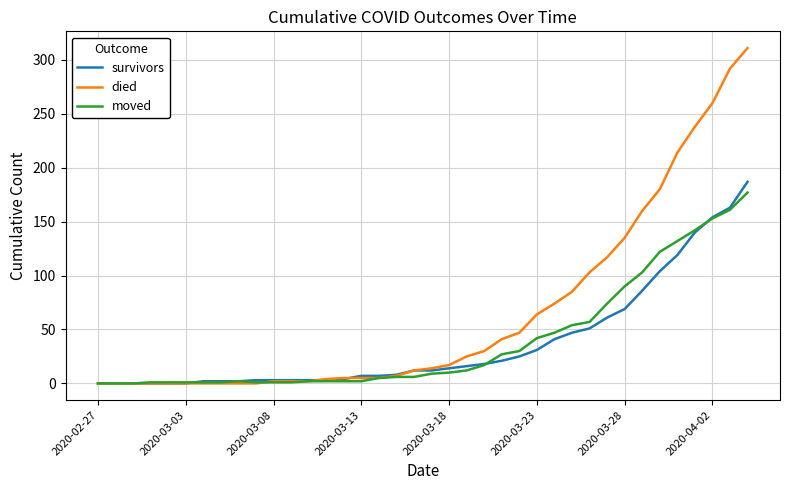

What is the sum of all died values?

2451